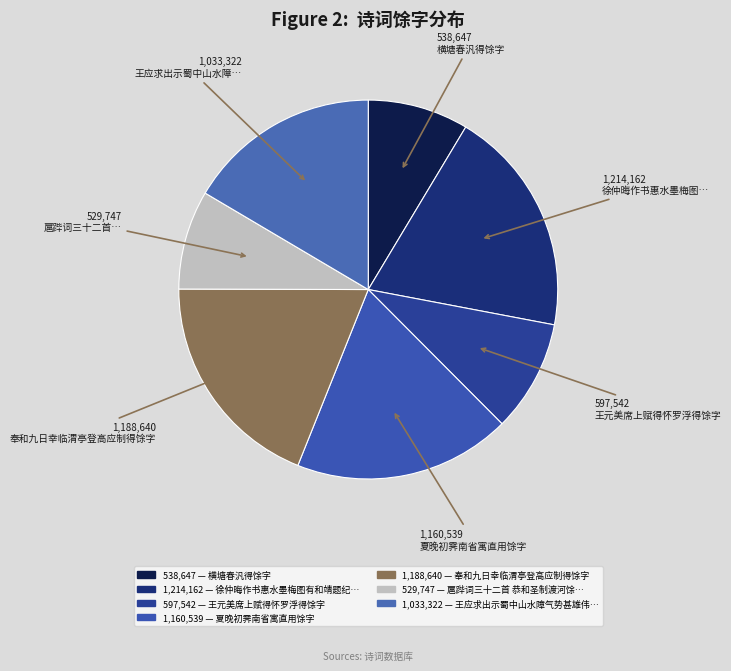

Combined, do 1,214,162 徐仲晦作书惠水墨梅图… and 1,188,640 奉和九日幸临渭亭登高应制得馀字 account for over 50%?

No